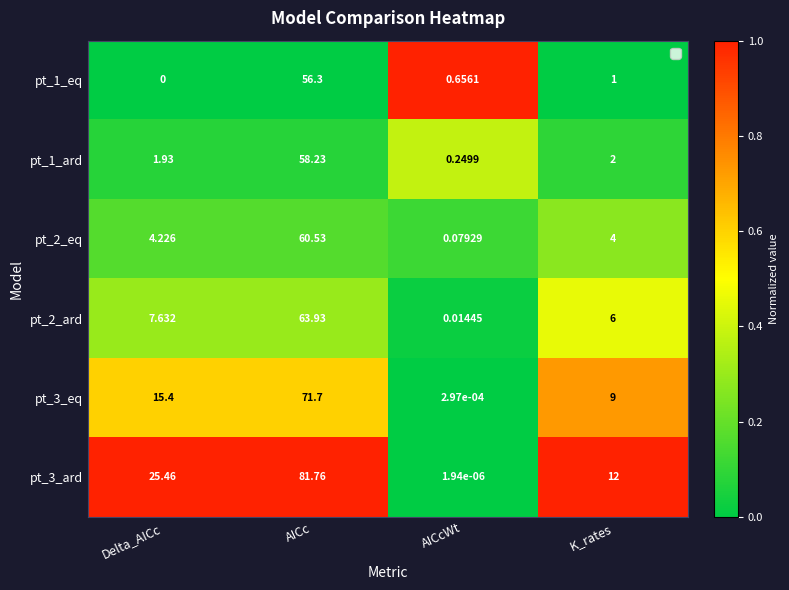

At how many categories does at least one series exceed 0?

4